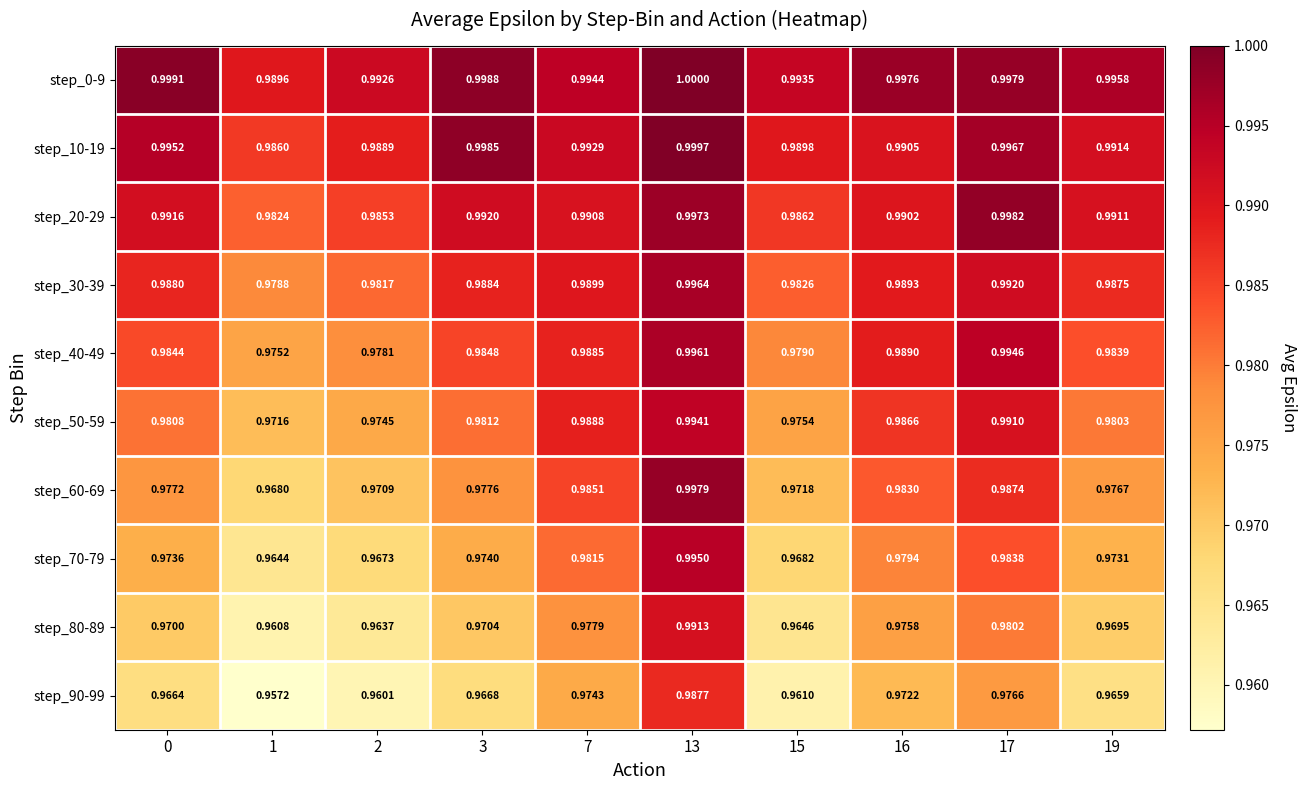

Is the value of step_90-99 at 19 greater than the value of step_20-29 at 1?

No